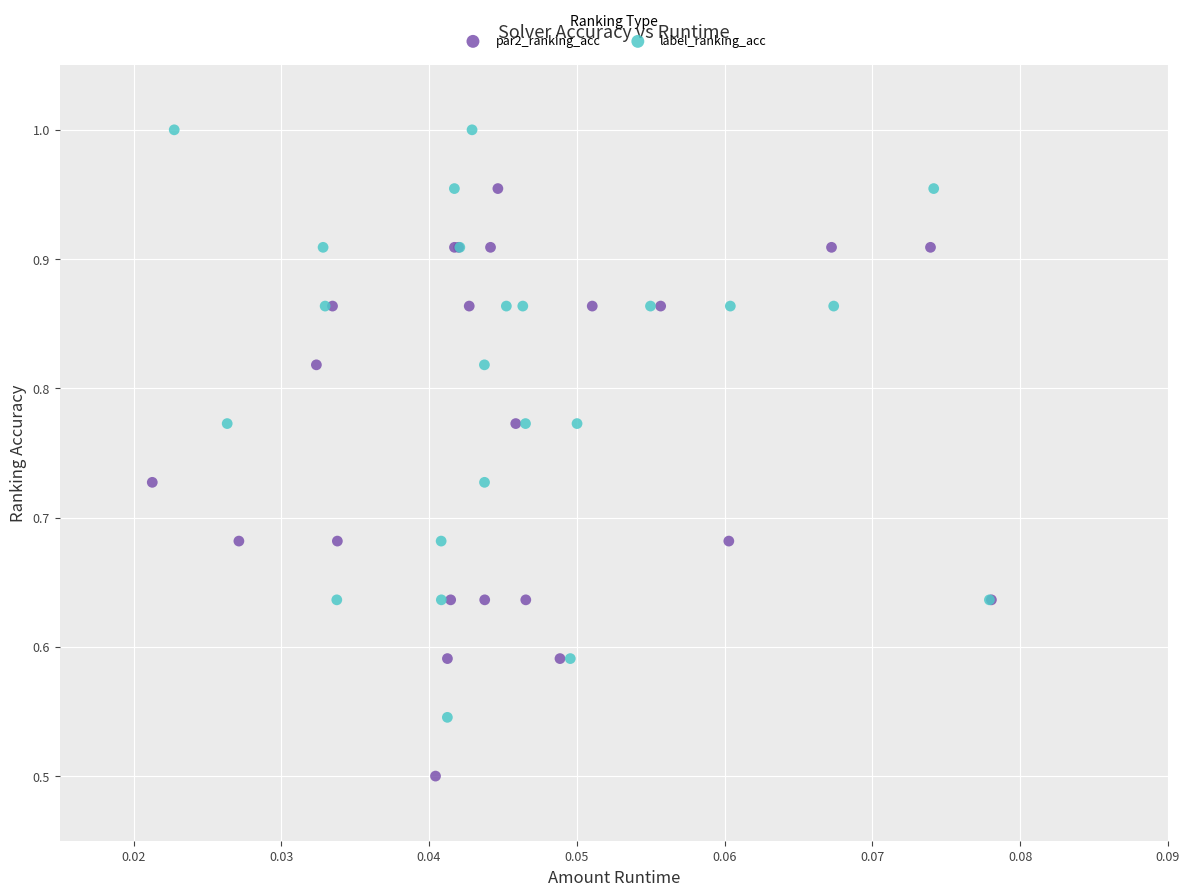

Which series contains the lowest Y value?

par2_ranking_acc